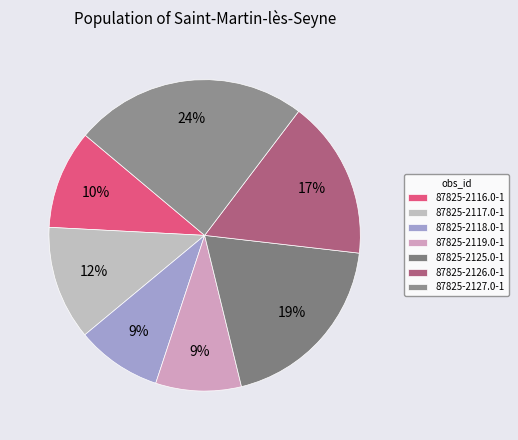

How many slices are in this pie chart?

7